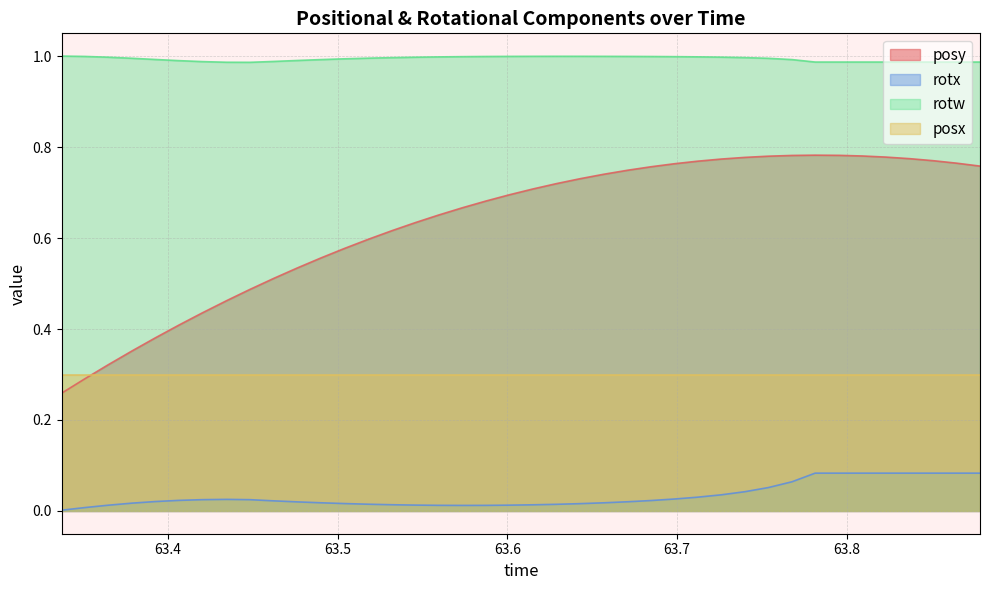

What are all the series names shown in the legend?

posy, rotx, rotw, posx